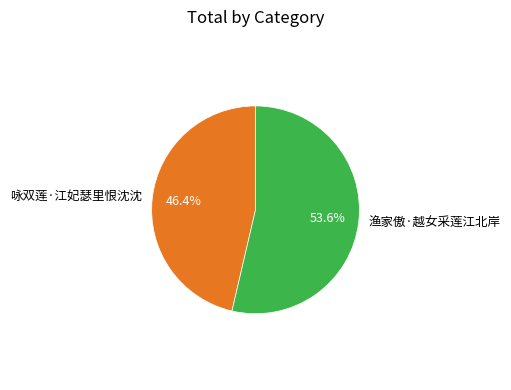

Does 咏双莲·江妃瑟里恨沈沈 represent more than half of the total?

No